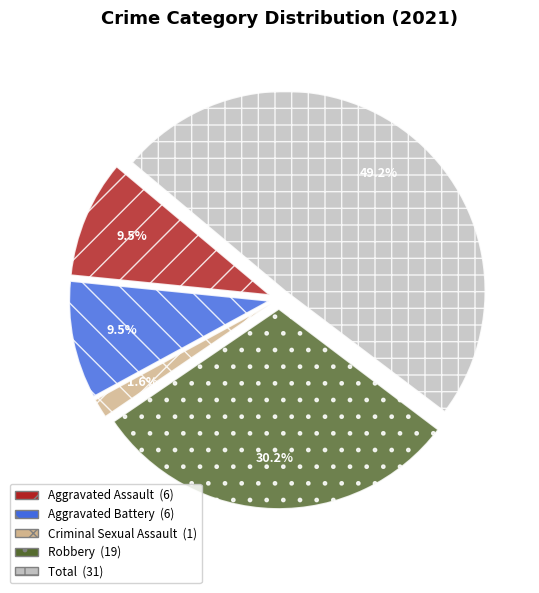

To the nearest percent, what percentage of the pie is Criminal Sexual Assault?

2%